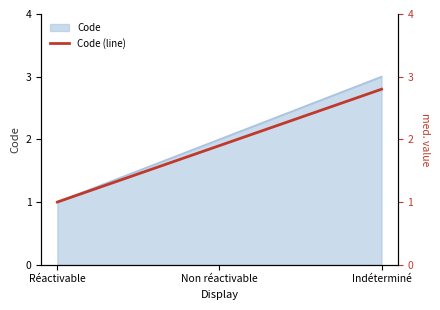

Approximately how many times larger is the value at Indéterminé compared to Non réactivable?

1.5